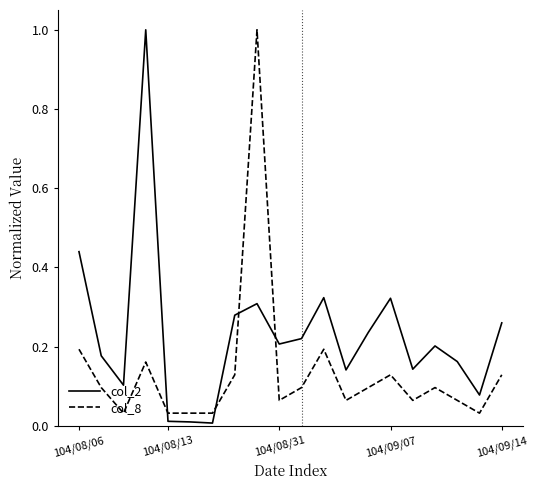

Which series has the widest spread of values?

col_2